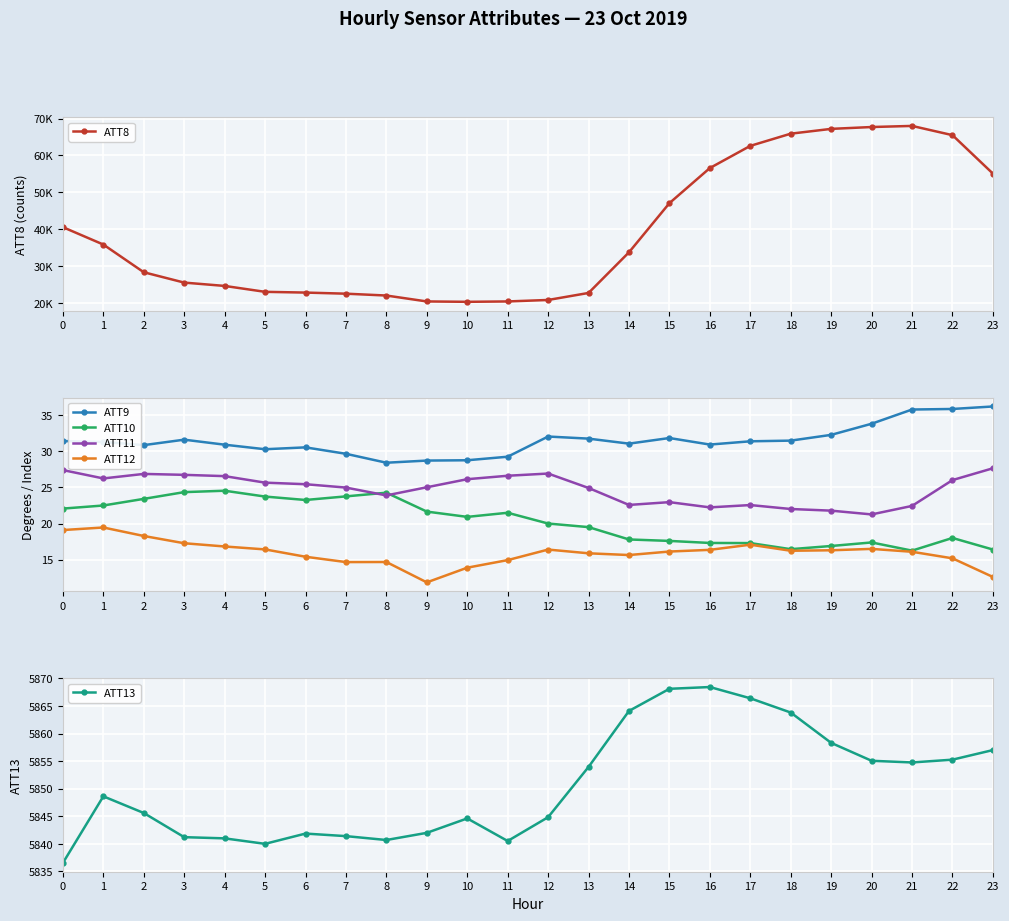

What is the difference between the second highest and minimum values in the ATT12 series?

7.3